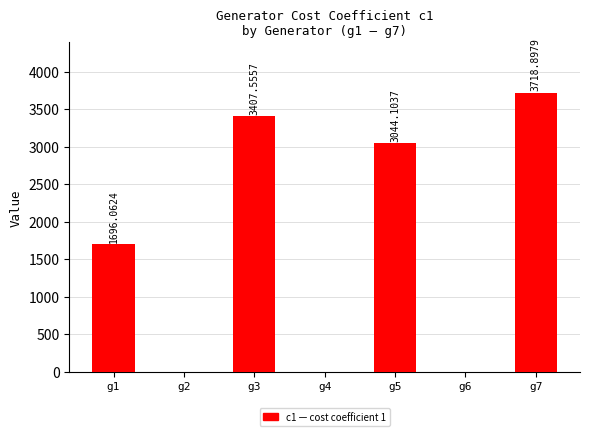

What is the change in value from g6 to g7?

+3718.9